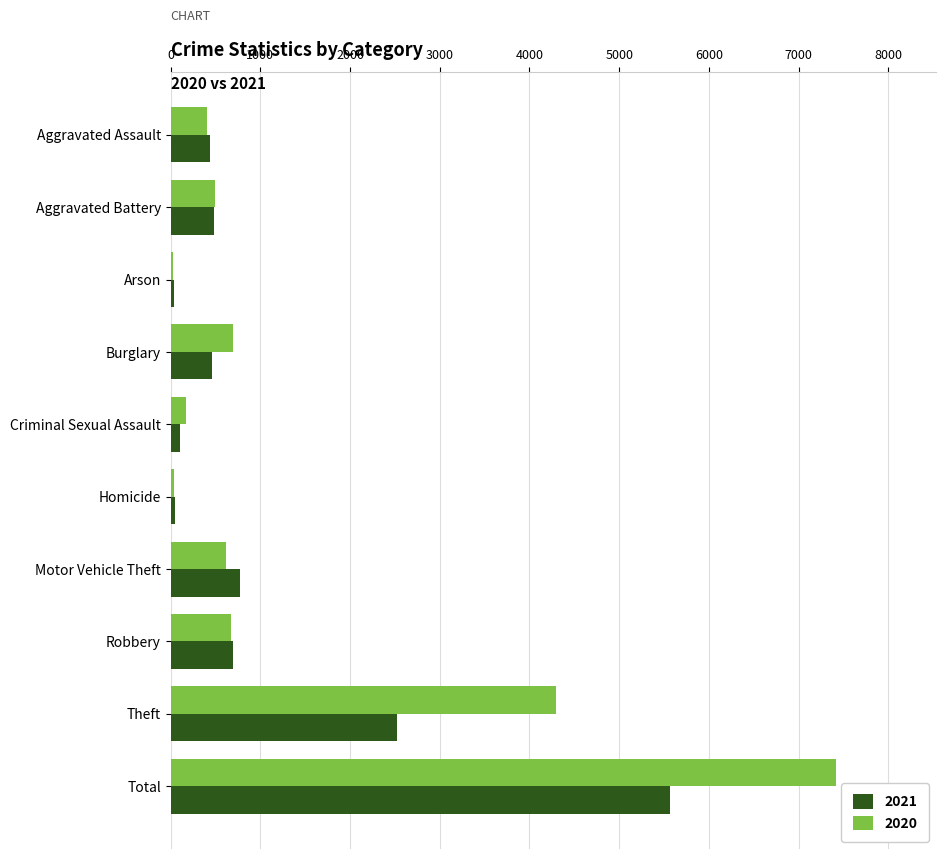

What is the highest value of the 2020 series?

7415